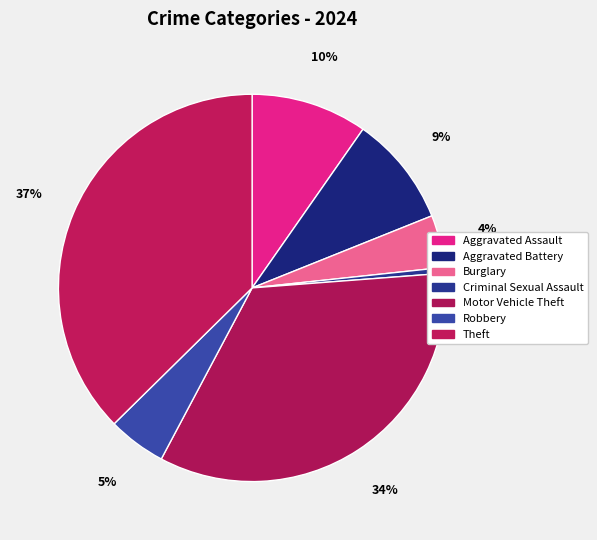

Is the sum of Robbery and Burglary greater than half?

No